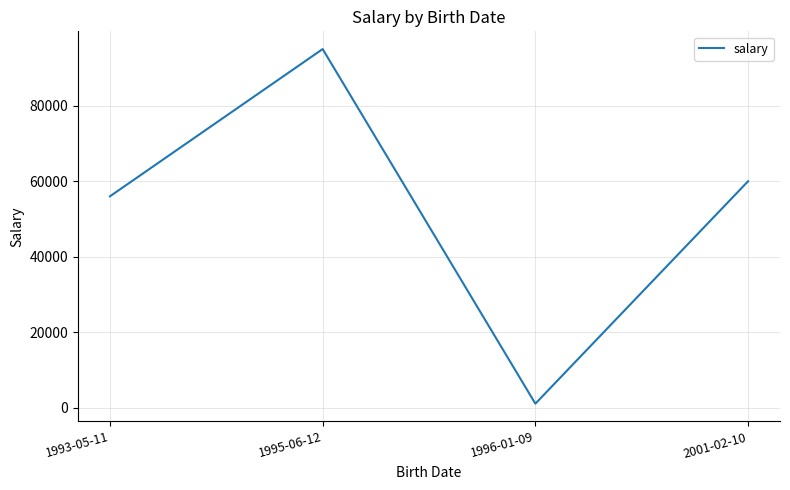

What is the sum of the values at 1995-06-12 and 1996-01-09?

96090